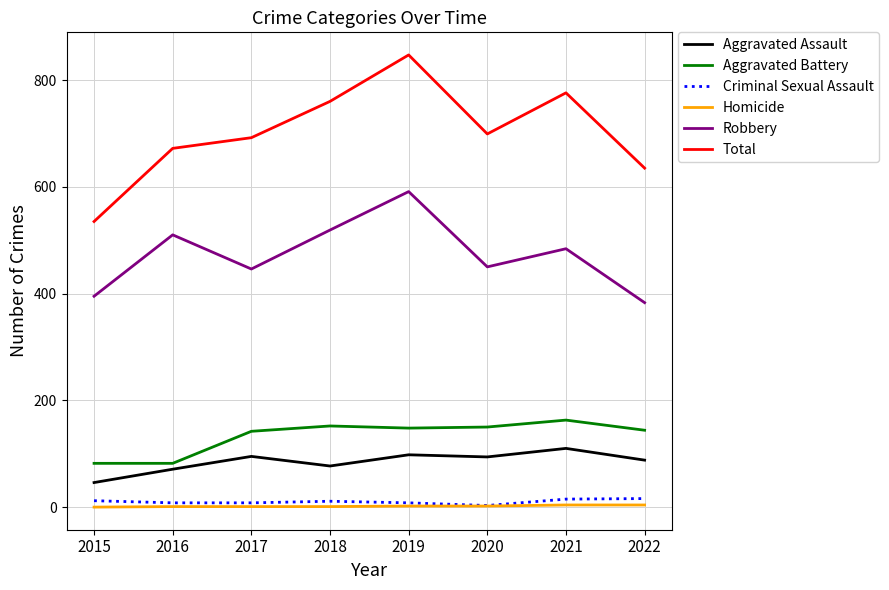

What is the spread (max minus min) of values at 2015?

535